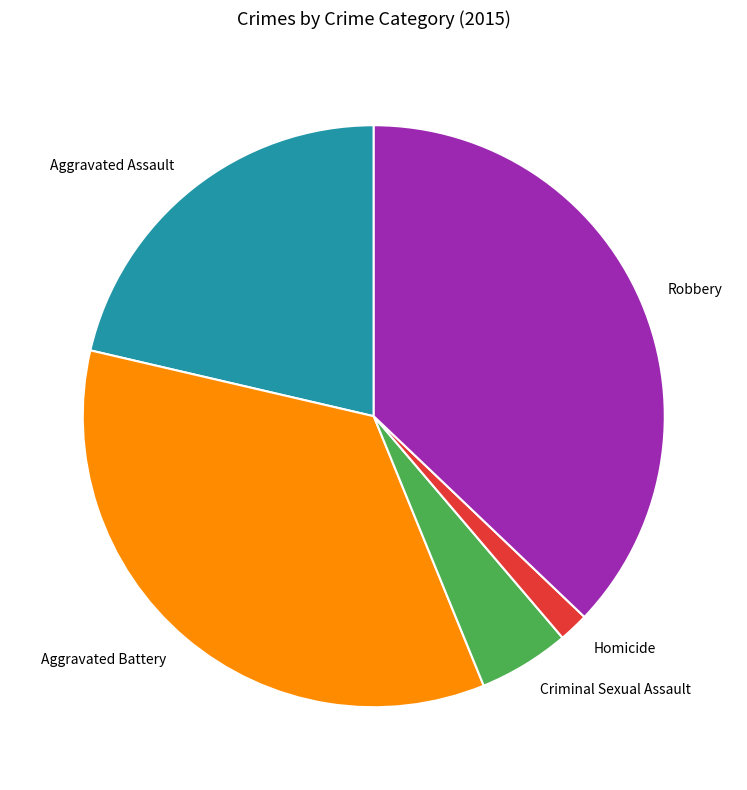

Rank the categories by value from lowest to highest.

Homicide, Criminal Sexual Assault, Aggravated Assault, Aggravated Battery, Robbery